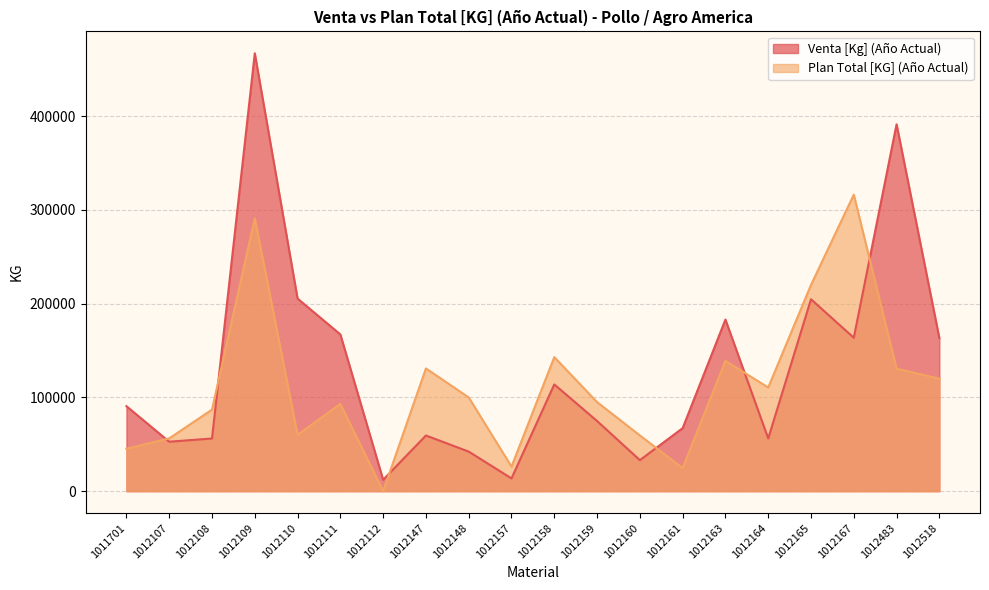

What is the value of the Plan Total [KG] (Año Actual) point at the 15th from the left?

139000.0